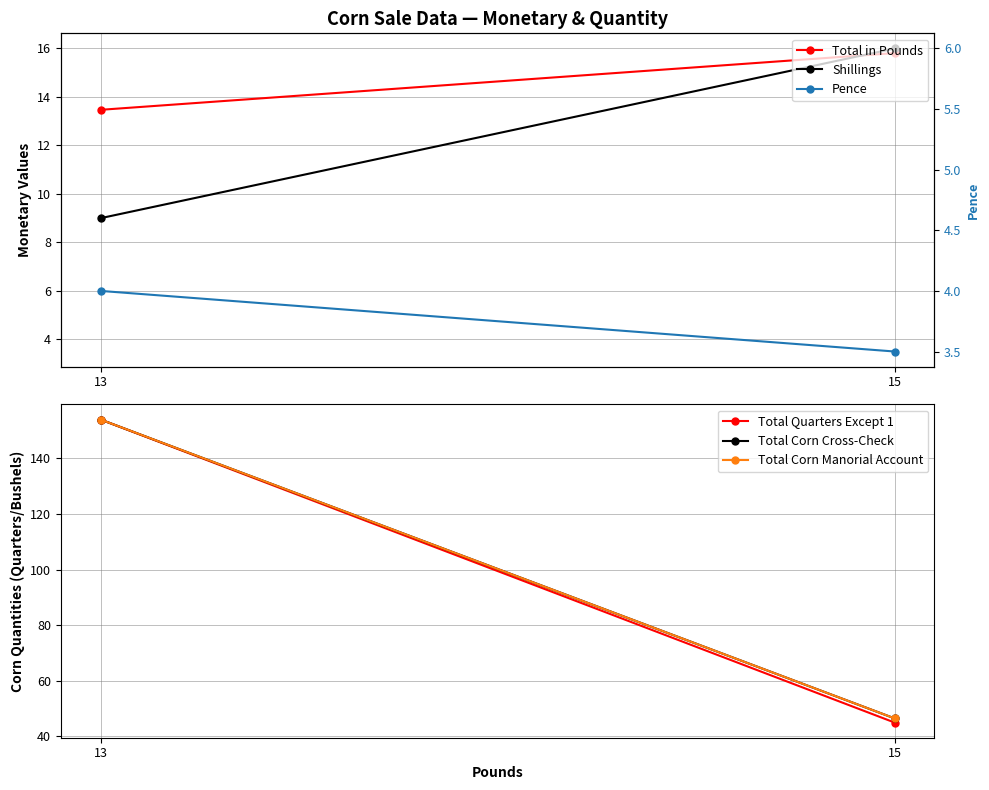

Between 15 and 13, which series saw the biggest shift?

Total Quarters Except 1